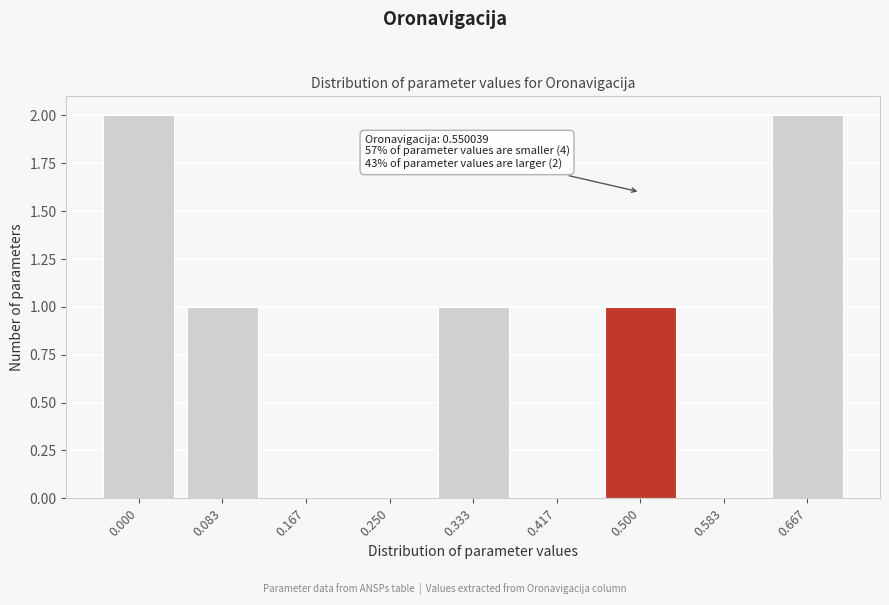

Reading right to left, list all the values displayed in this chart.

0.667=2	0.583=0	0.500=1	0.417=0	0.333=1	0.250=0	0.167=0	0.083=1	0.000=2